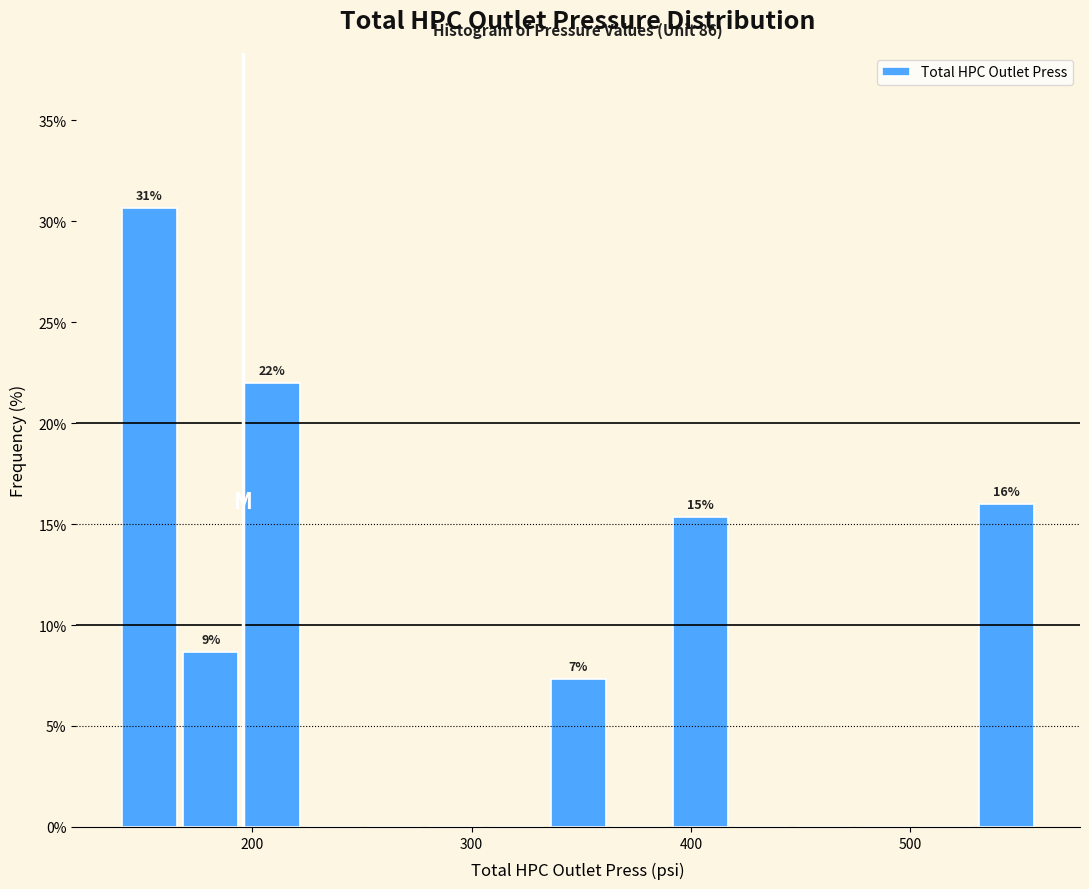

Read against the x-axis, roughly where is the centre of the tallest bar?

150